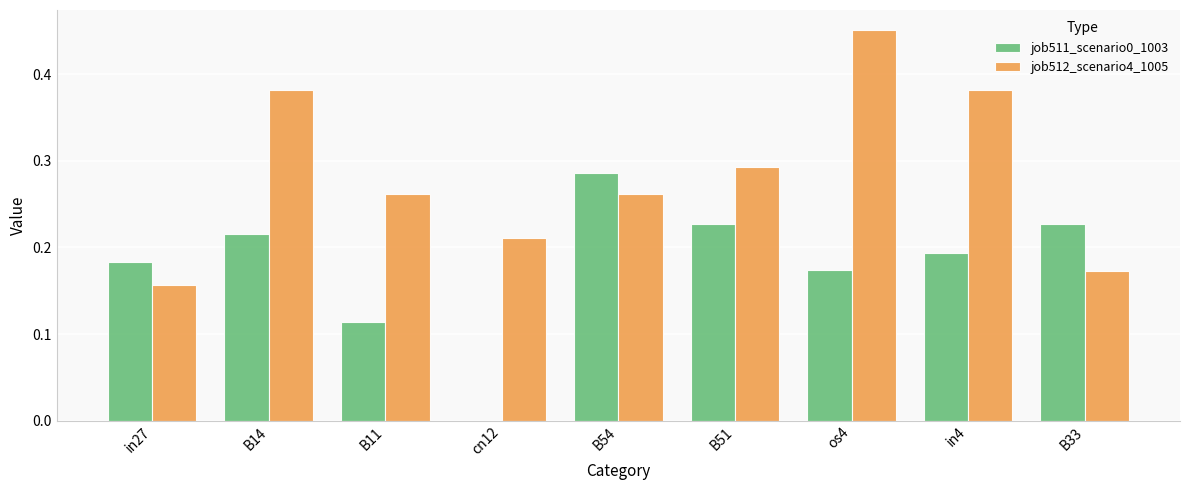

What are all the series names shown in the legend?

job511_scenario0_1003, job512_scenario4_1005